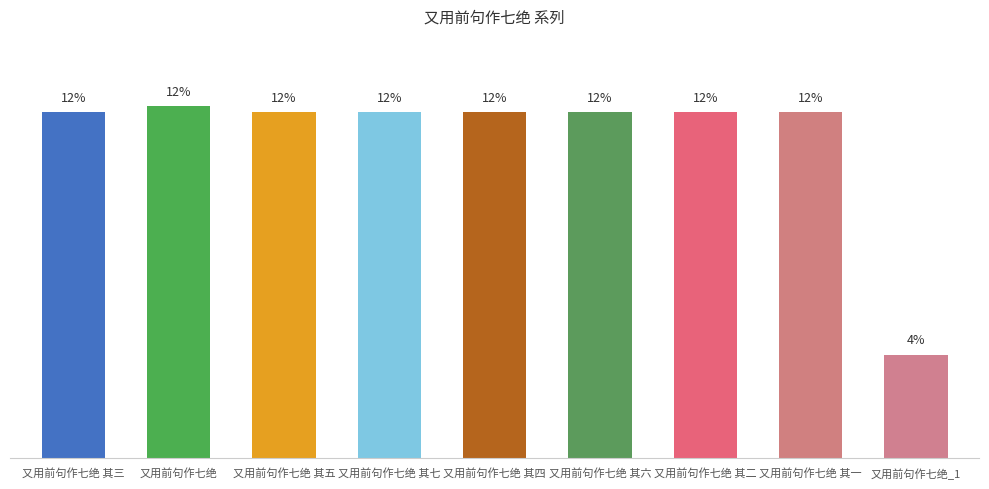

What is the label of the 4th bar from the right?

又用前句作七绝 其六